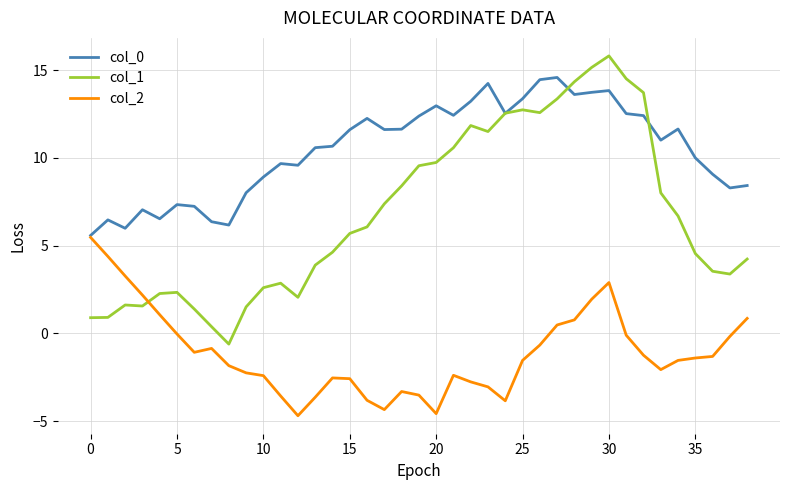

What is the maximum value shown in the chart?

15.8